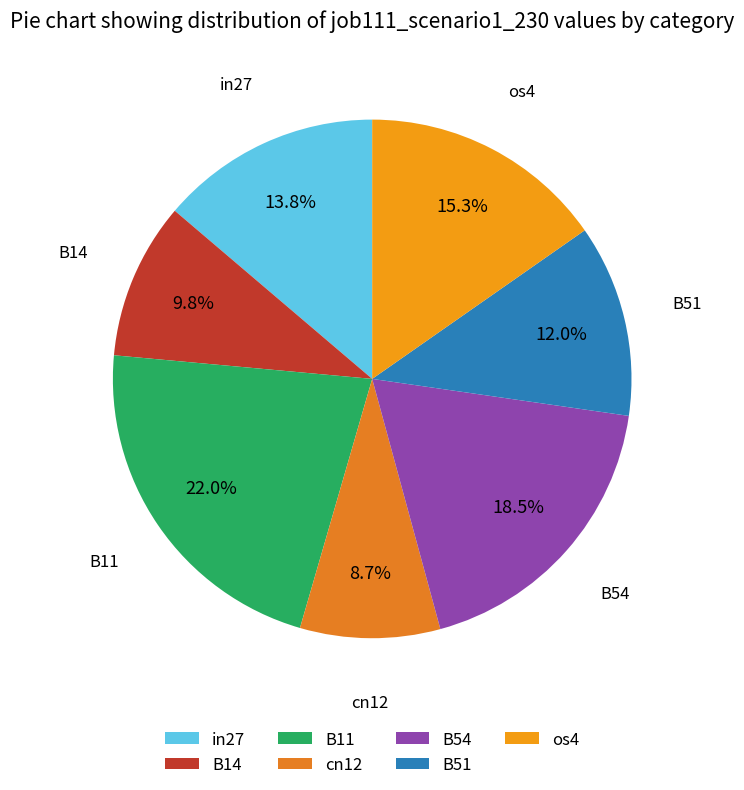

How much of the chart is everything except in27?

86.2%